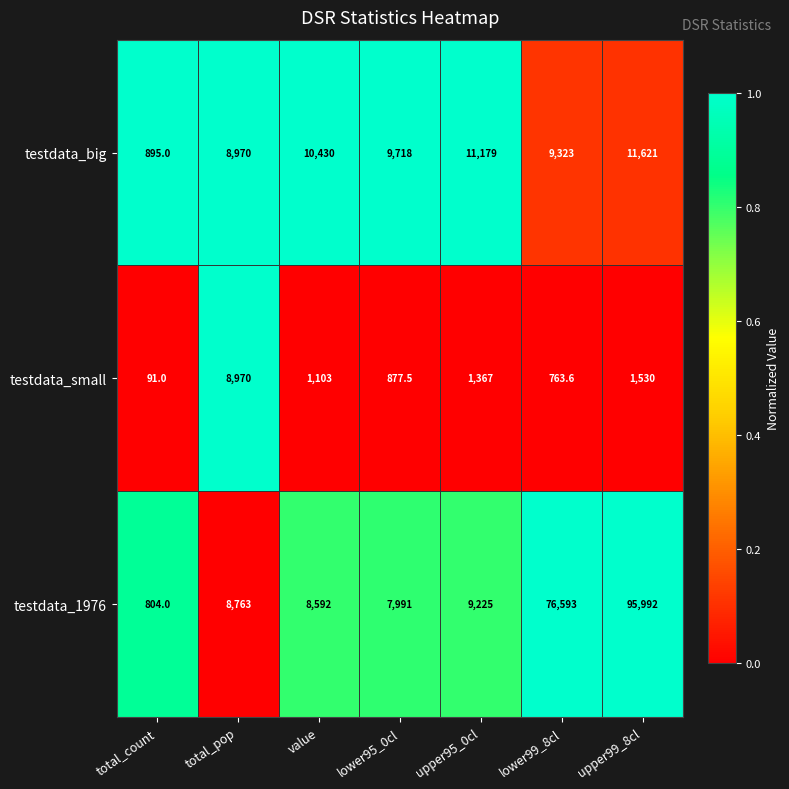

Reading left to right, what are all the values shown in this chart?

testdata_big: total_count=895.0	total_pop=8970.0	value=10430.0	lower95_0cl=9718.0	upper95_0cl=11179.0	lower99_8cl=9323.0	upper99_8cl=11621.0
testdata_small: total_count=91.0	total_pop=8970.0	value=1103.0	lower95_0cl=877.5	upper95_0cl=1367.0	lower99_8cl=763.6	upper99_8cl=1530.0
testdata_1976: total_count=804.0	total_pop=8763.0	value=8592.0	lower95_0cl=7991.0	upper95_0cl=9225.0	lower99_8cl=76593.0	upper99_8cl=95992.0